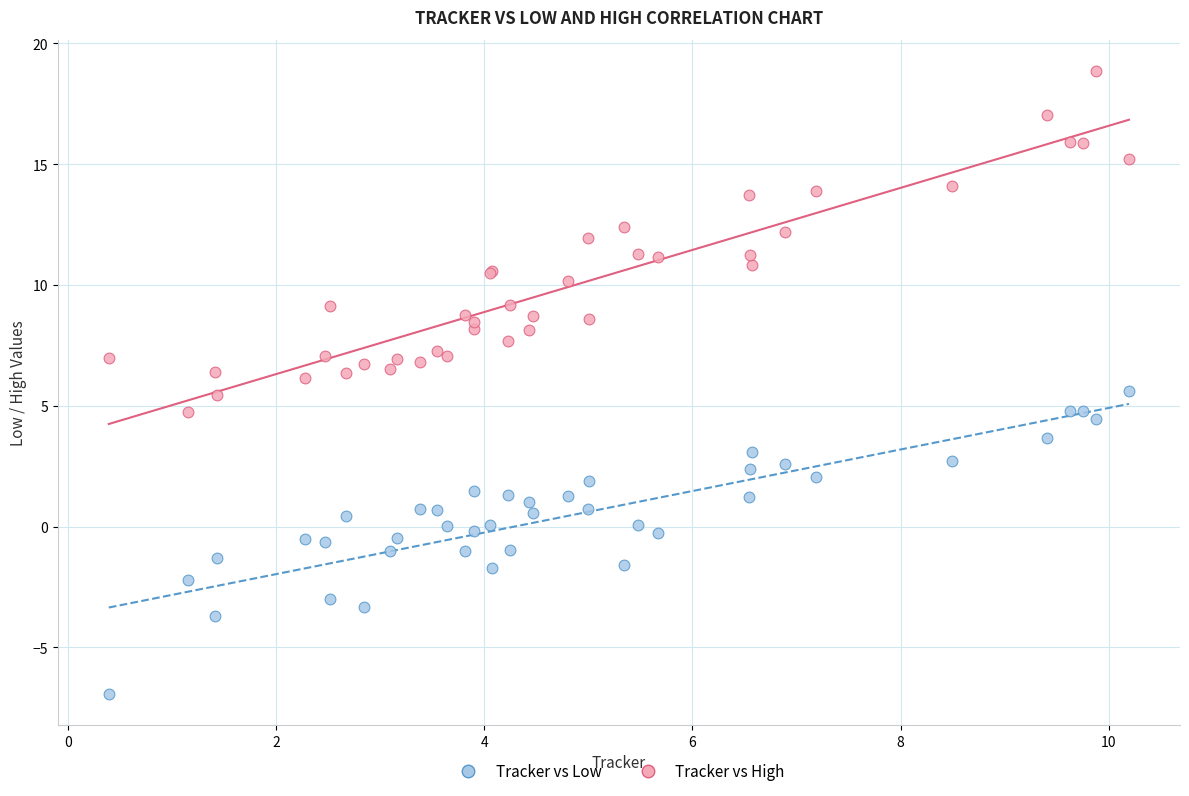

Which series has the largest Y range (max minus min)?

Tracker vs High